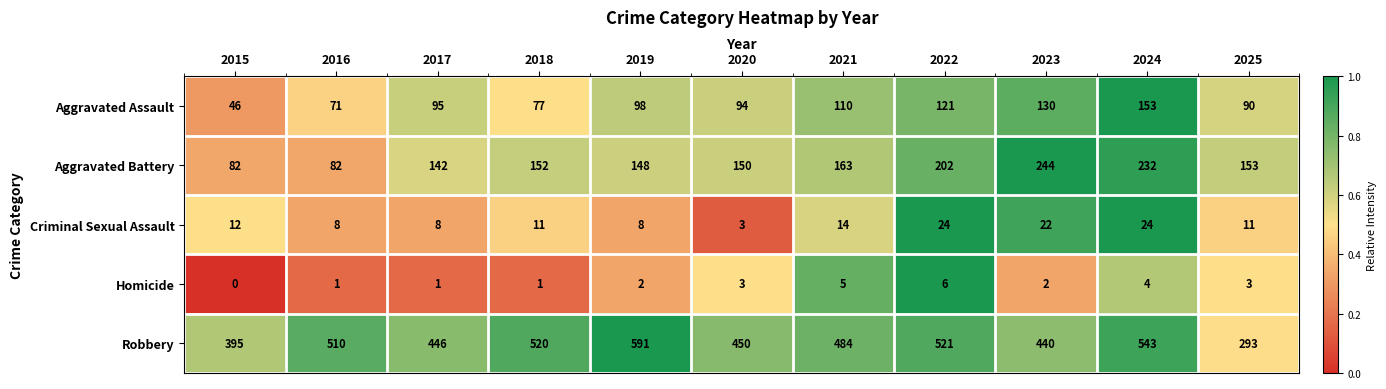

Which series changed the most between 2019 and 2021?

Robbery